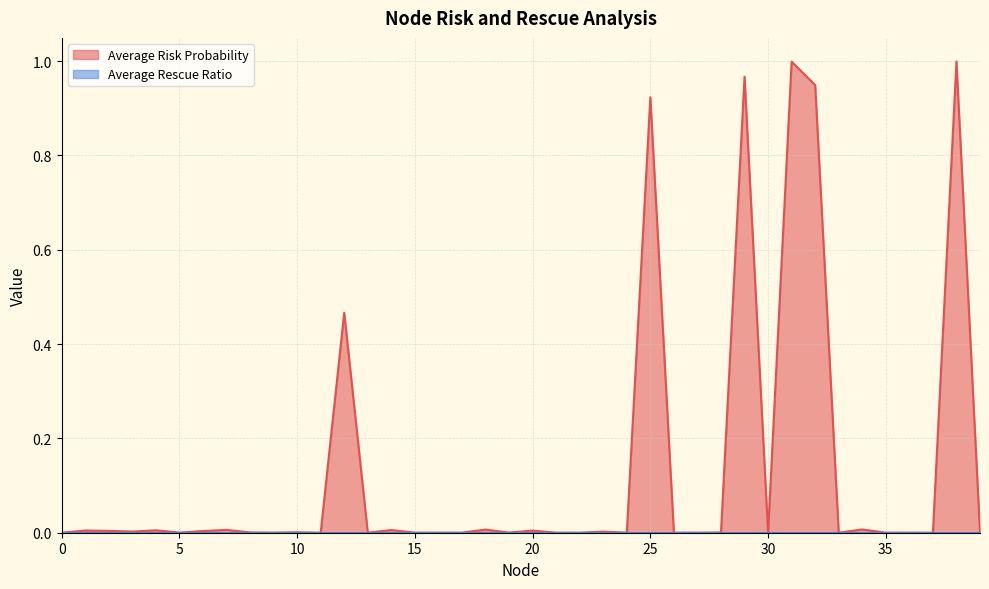

True or false: the data has more than 0 interior local peaks.

True